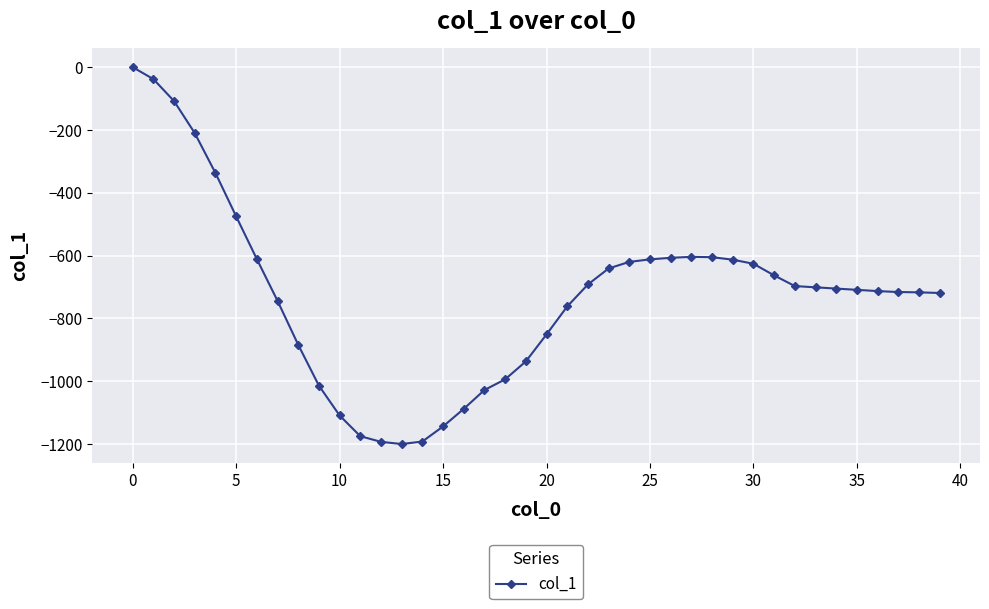

What is the value of the 5th point from the left?

-337